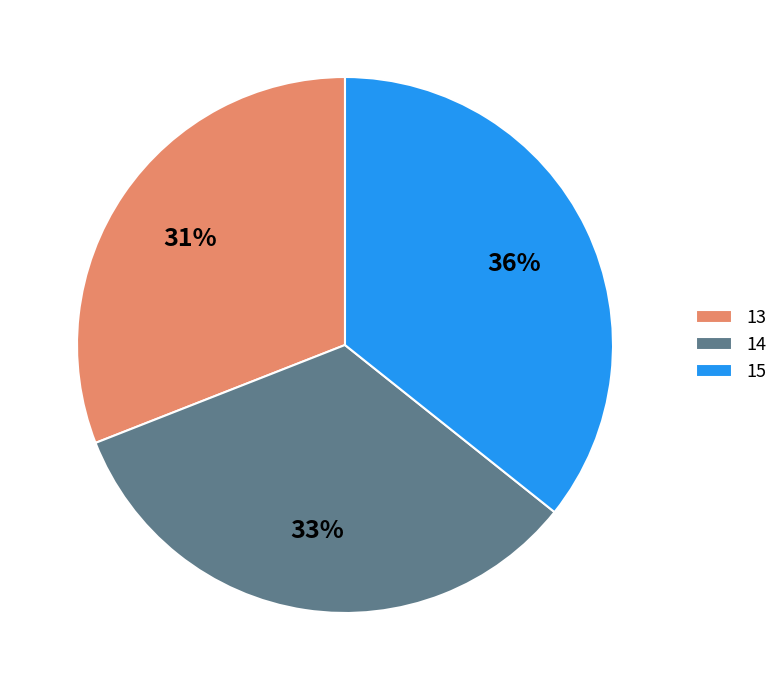

Is the sum of 15 and 14 greater than half?

Yes